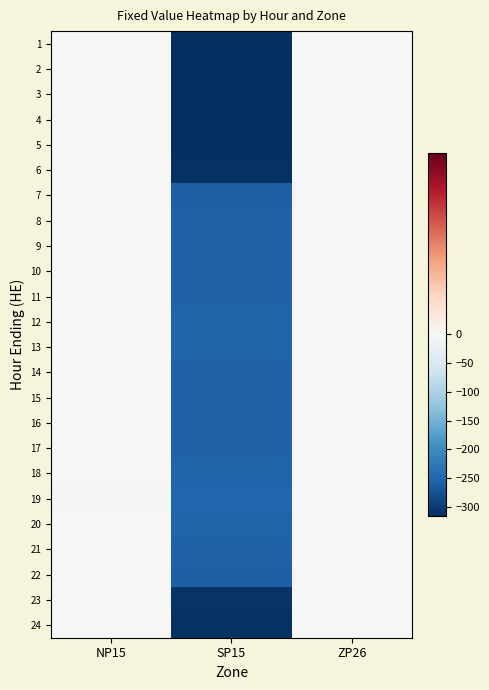

Reading left to right, what are all the values shown in this chart?

1: NP15=0.0	SP15=-314.6	ZP26=-2.0
2: NP15=0.0	SP15=-315.4	ZP26=-2.0
3: NP15=0.0	SP15=-315.2	ZP26=-1.9
4: NP15=0.0	SP15=-315.5	ZP26=-1.9
5: NP15=0.0	SP15=-315.6	ZP26=-1.9
6: NP15=0.0	SP15=-313.1	ZP26=-2.0
7: NP15=0.0	SP15=-256.6	ZP26=-2.2
8: NP15=0.0	SP15=-254.4	ZP26=-2.3
9: NP15=-0.0	SP15=-254.4	ZP26=-2.3
10: NP15=0.0	SP15=-255.2	ZP26=-2.3
11: NP15=0.0	SP15=-254.8	ZP26=-2.3
12: NP15=-0.2	SP15=-253.6	ZP26=-2.3
13: NP15=-0.1	SP15=-253.9	ZP26=-2.3
14: NP15=0.0	SP15=-254.0	ZP26=-2.3
15: NP15=0.0	SP15=-254.7	ZP26=-2.3
16: NP15=0.0	SP15=-254.5	ZP26=-2.3
17: NP15=0.0	SP15=-254.4	ZP26=-2.3
18: NP15=-0.6	SP15=-253.6	ZP26=-2.3
19: NP15=-2.7	SP15=-251.4	ZP26=-2.4
20: NP15=-0.9	SP15=-253.4	ZP26=-2.4
21: NP15=0.0	SP15=-254.5	ZP26=-2.3
22: NP15=0.0	SP15=-256.5	ZP26=-2.2
23: NP15=0.0	SP15=-310.4	ZP26=-2.2
24: NP15=0.0	SP15=-311.9	ZP26=-2.1